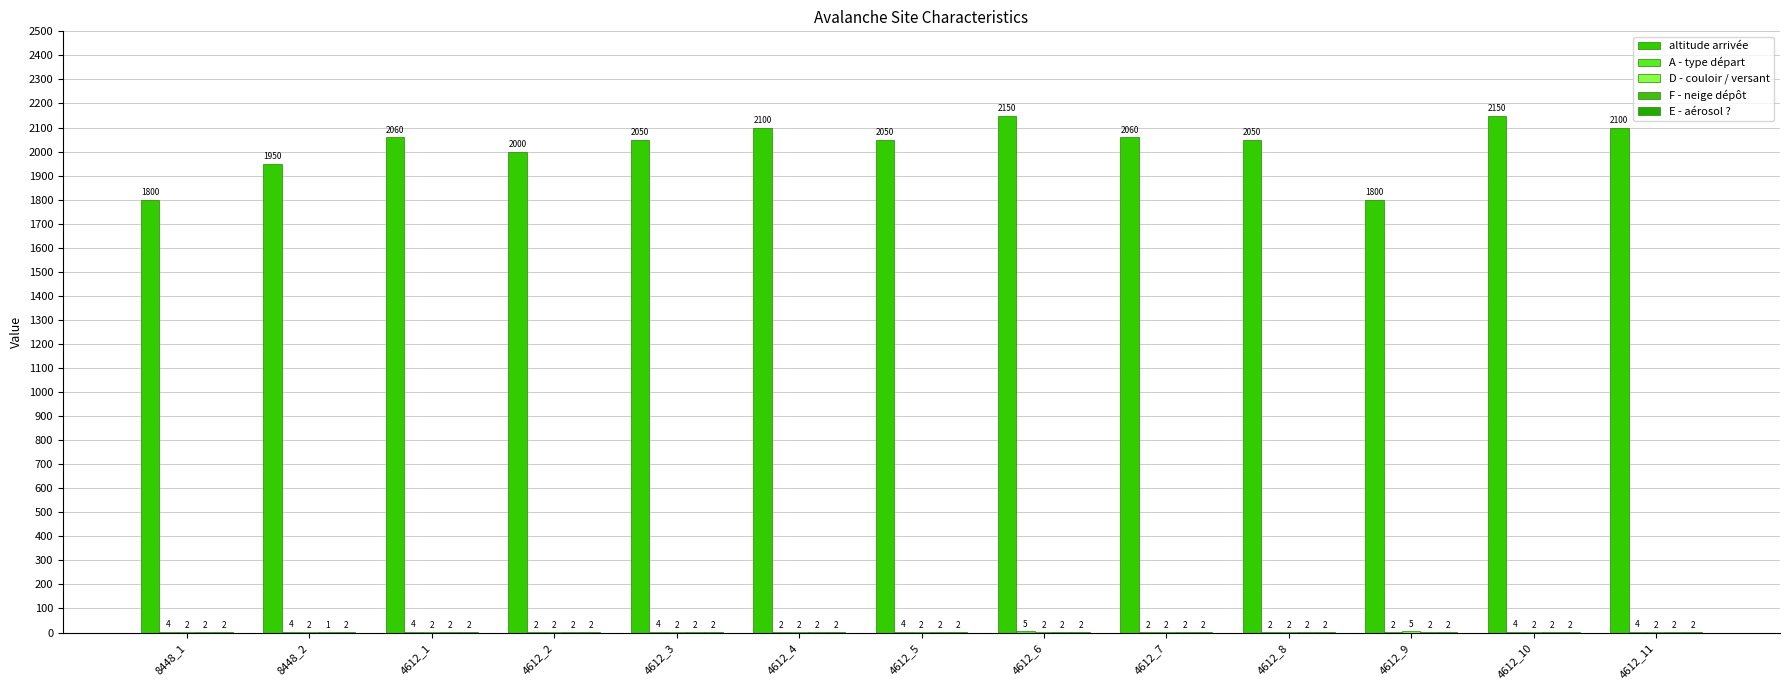

What is the label of the 10th bar from the left?

4612_8